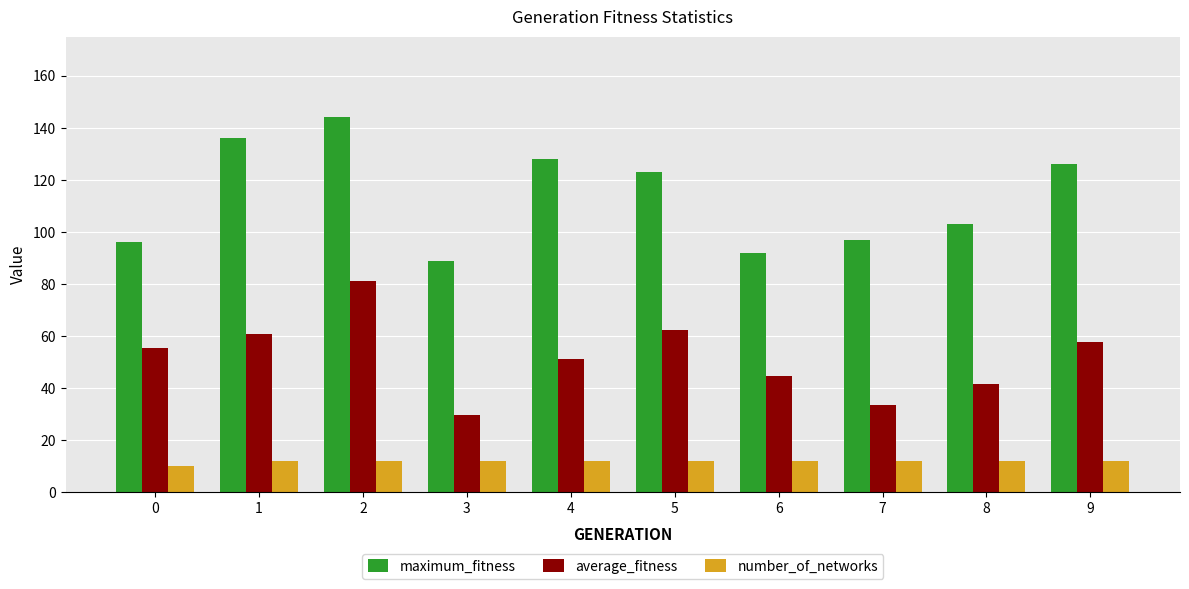

Reading right to left, what are all the values shown in this chart?

maximum_fitness: 126.0	103.0	97.0	92.0	123.0	128.0	89.0	144.0	136.0	96.0
average_fitness: 57.6	41.6	33.3	44.5	62.4	51.0	29.7	81.1	60.9	55.4
number_of_networks: 12.0	12.0	12.0	12.0	12.0	12.0	12.0	12.0	12.0	10.0